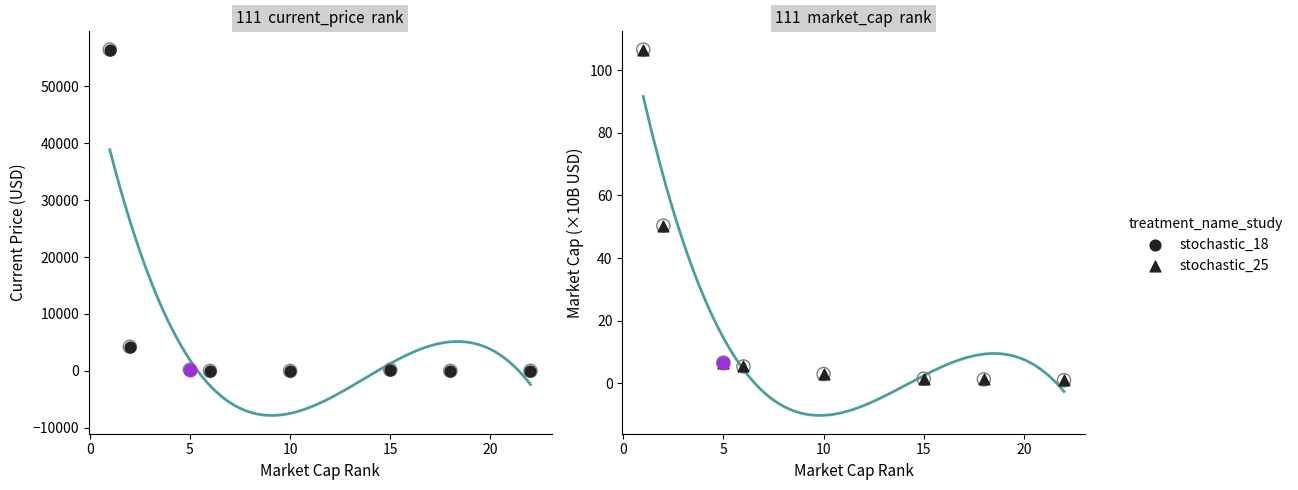

Which series reaches the maximum Y coordinate?

stochastic_18